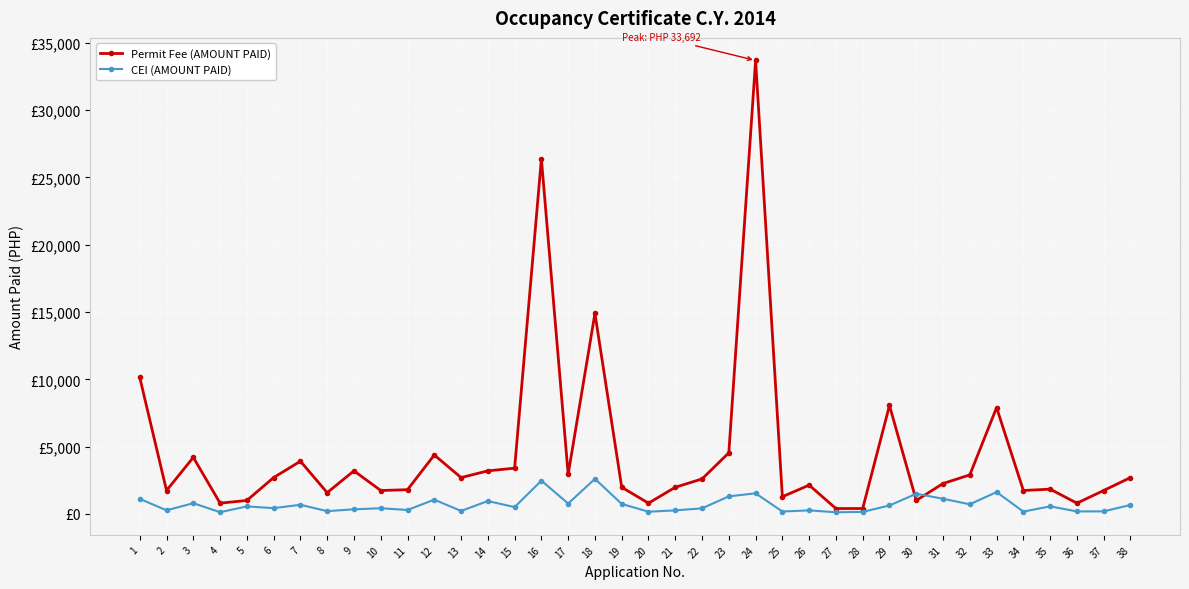

Does the chart have visible grid lines?

Yes